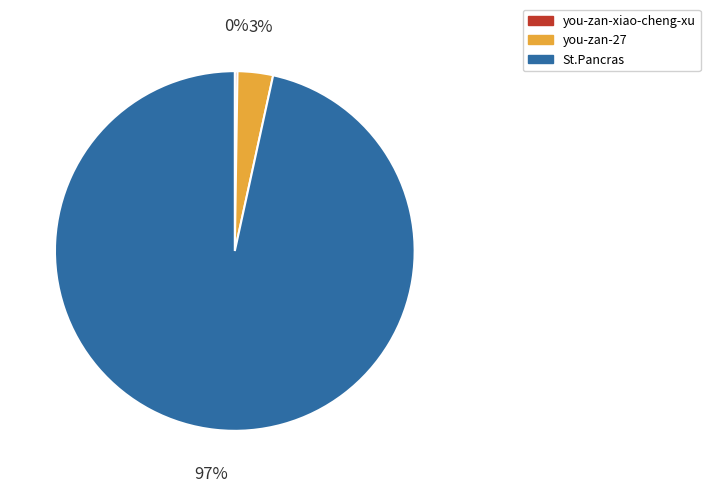

Is there any slice that represents more than half of the pie?

Yes